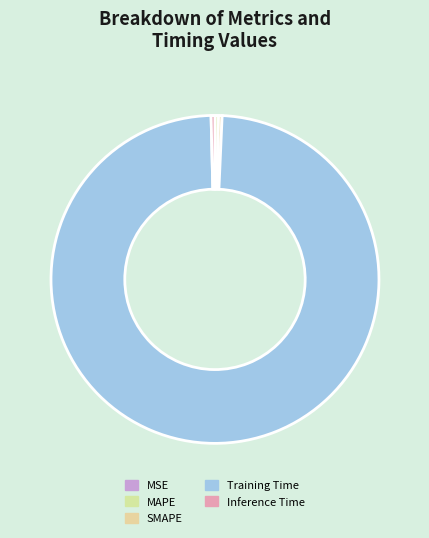

To the nearest percent, what is the average slice percentage?

20%